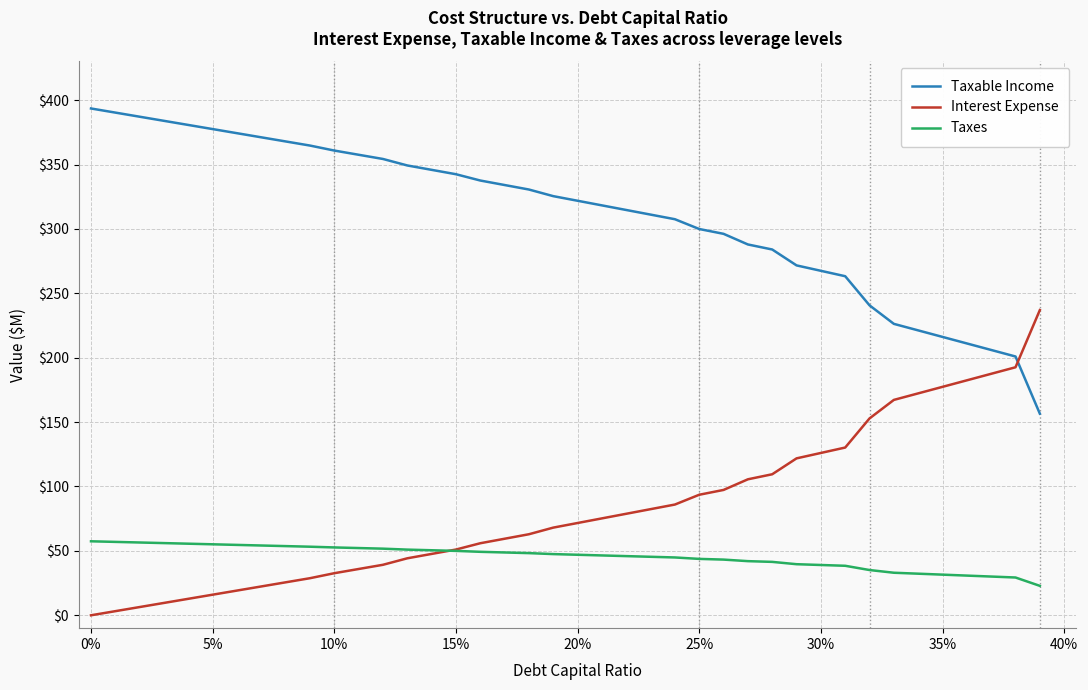

Rank the series by their maximum value, from highest to lowest.

Taxable Income, Interest Expense, Taxes